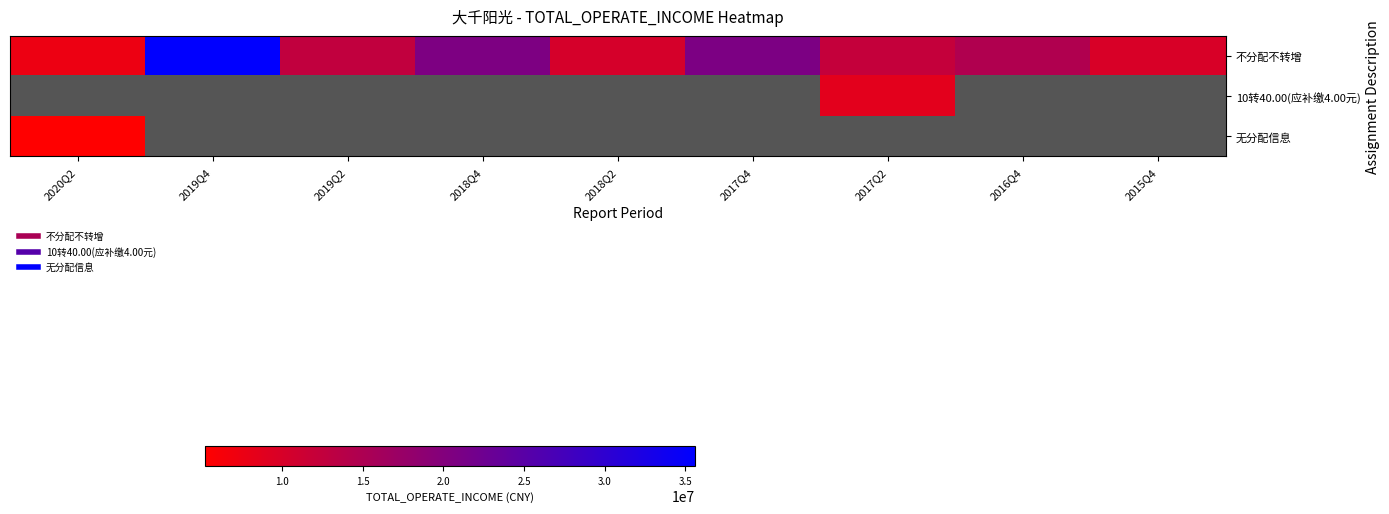

At which category does the chart reach its minimum across all series?

2020Q2